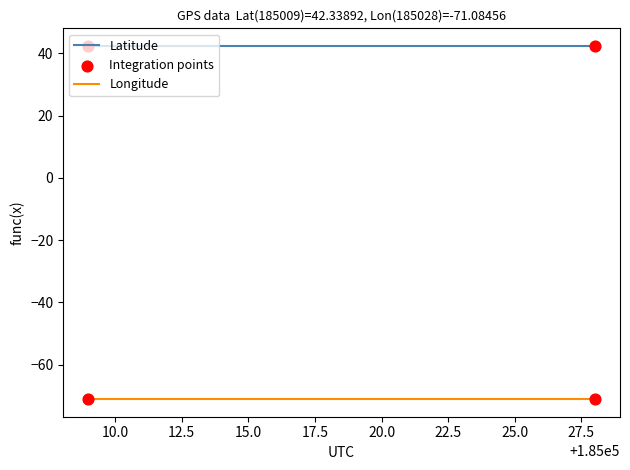

What is the maximum value for Latitude?

42.3